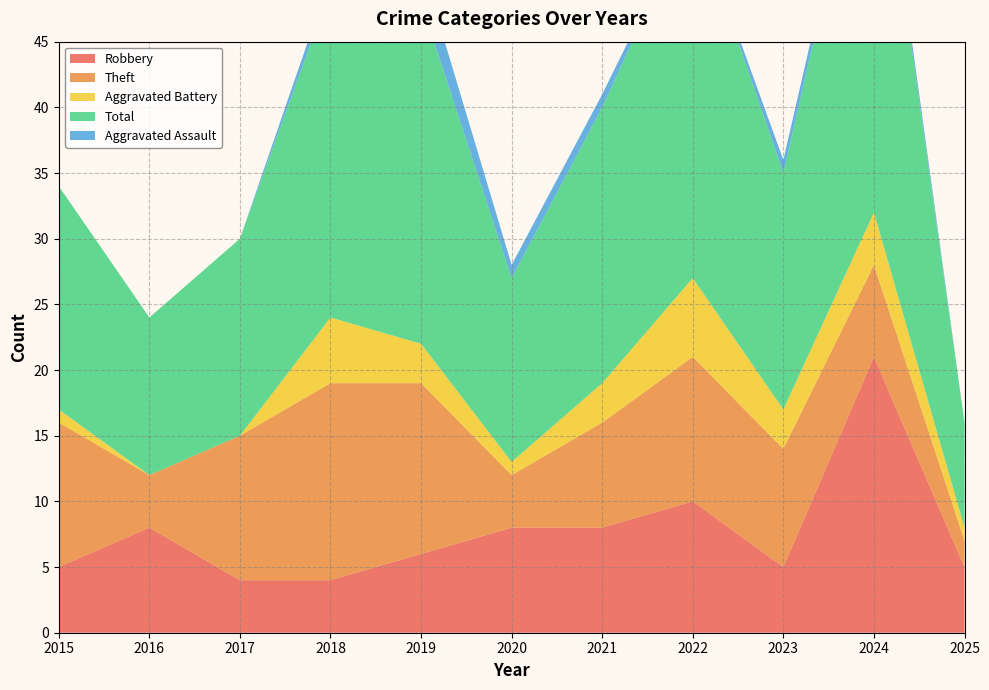

Reading left to right, what are all the values shown in this chart?

Robbery: 5	8	4	4	6	8	8	10	5	21	5
Theft: 11	4	11	15	13	4	8	11	9	7	2
Aggravated Battery: 1	0	0	5	3	1	3	6	3	4	1
Total: 17	12	15	25	26	14	21	28	18	33	8
Aggravated Assault: 0	0	0	1	3	1	1	0	1	1	0